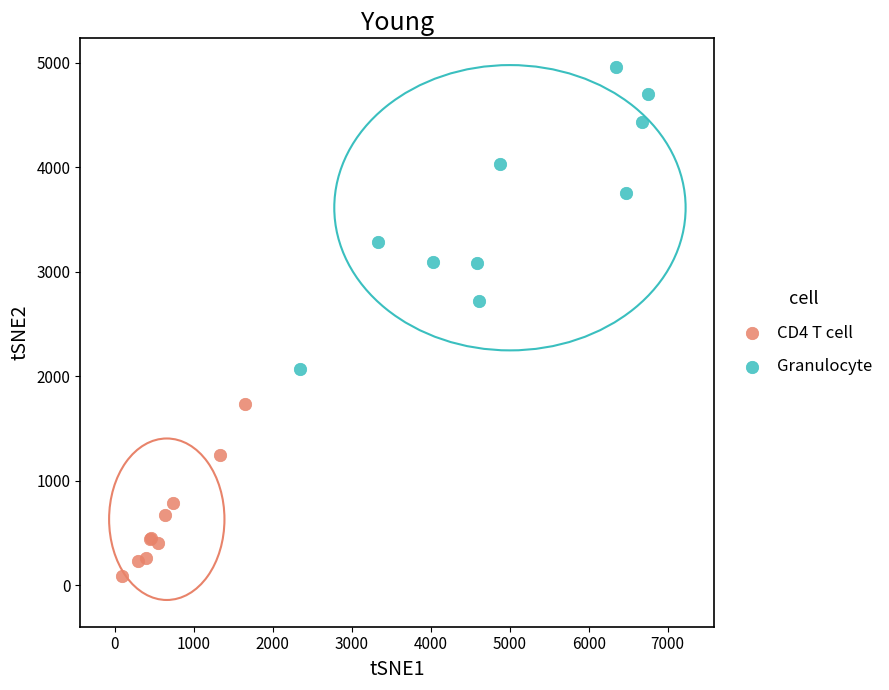

Which series has the largest Y range (max minus min)?

Granulocyte